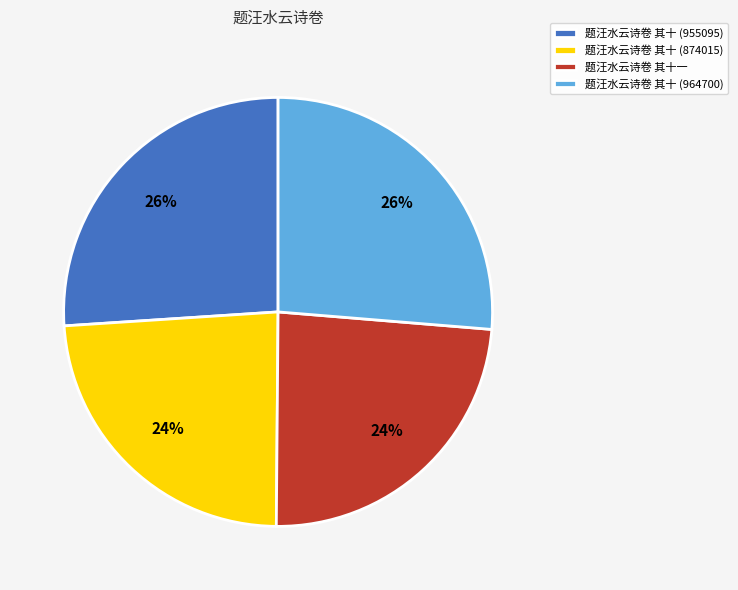

To the nearest percent, what portion does 题汪水云诗卷 其十一 represent?

24%